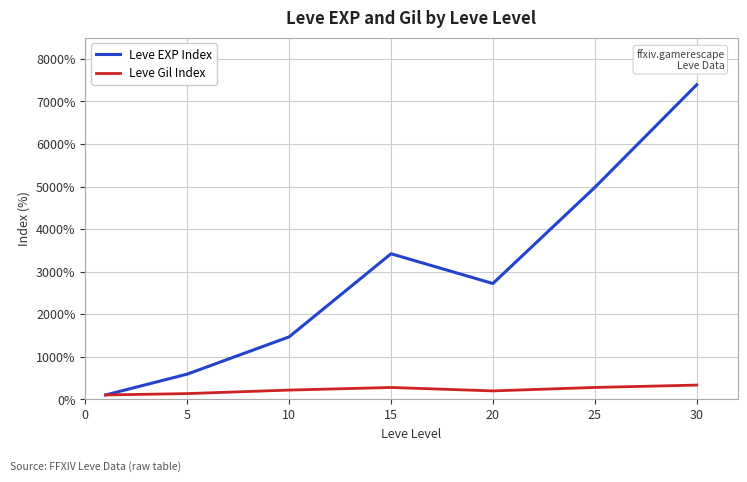

What is the maximum value shown in the chart?

7392.7